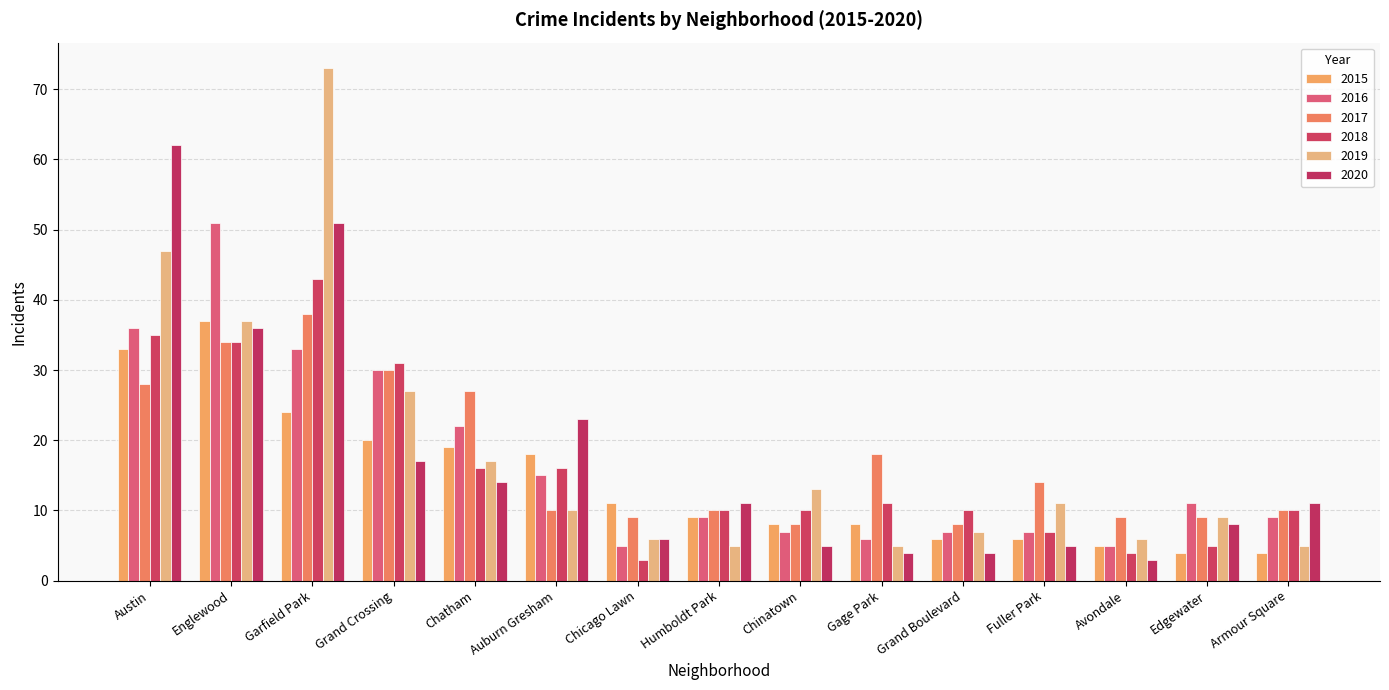

At how many categories does at least one series exceed 41?

3